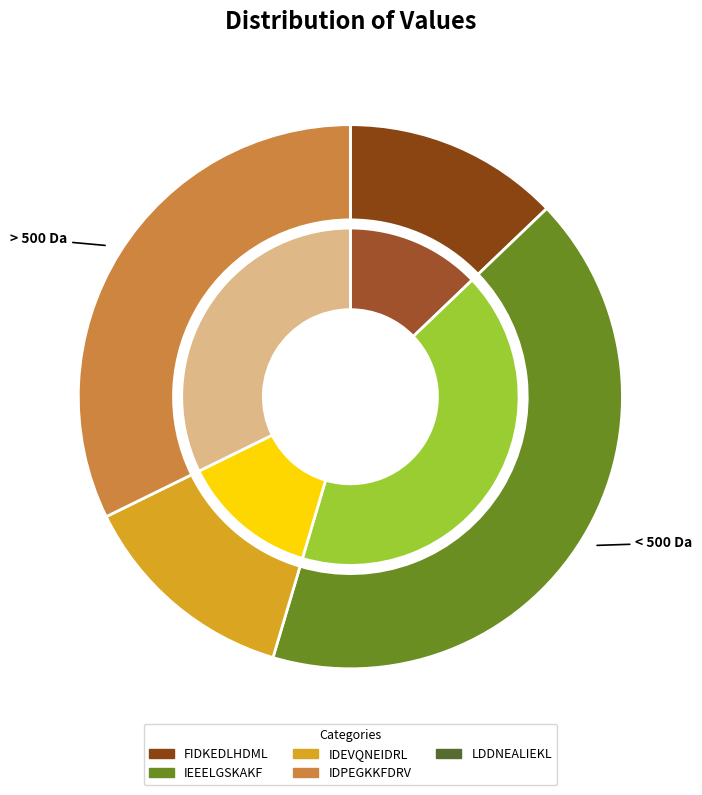

How much of the chart is everything except LDDNEALIEKL?

100.0%